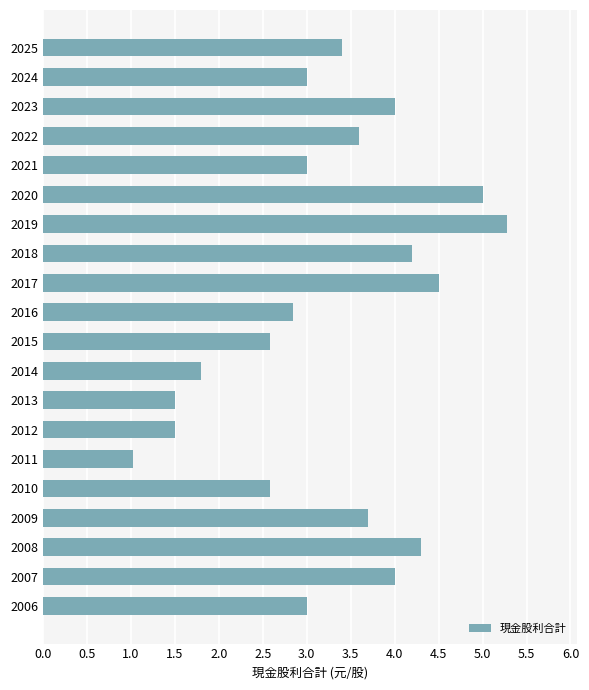

The value at 2016 is 2.9. True or false?

True